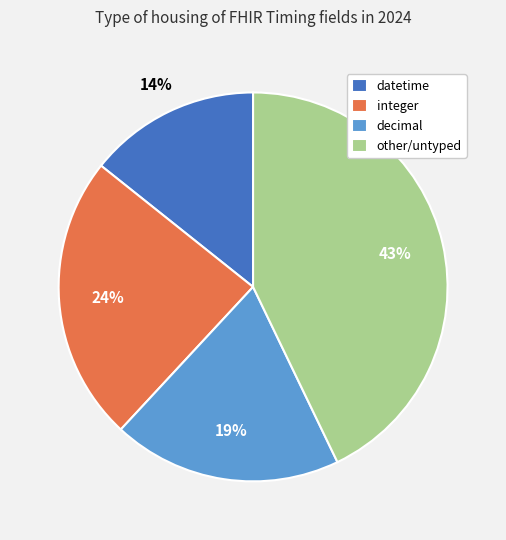

Is it true that integer is 24% of the pie?

True